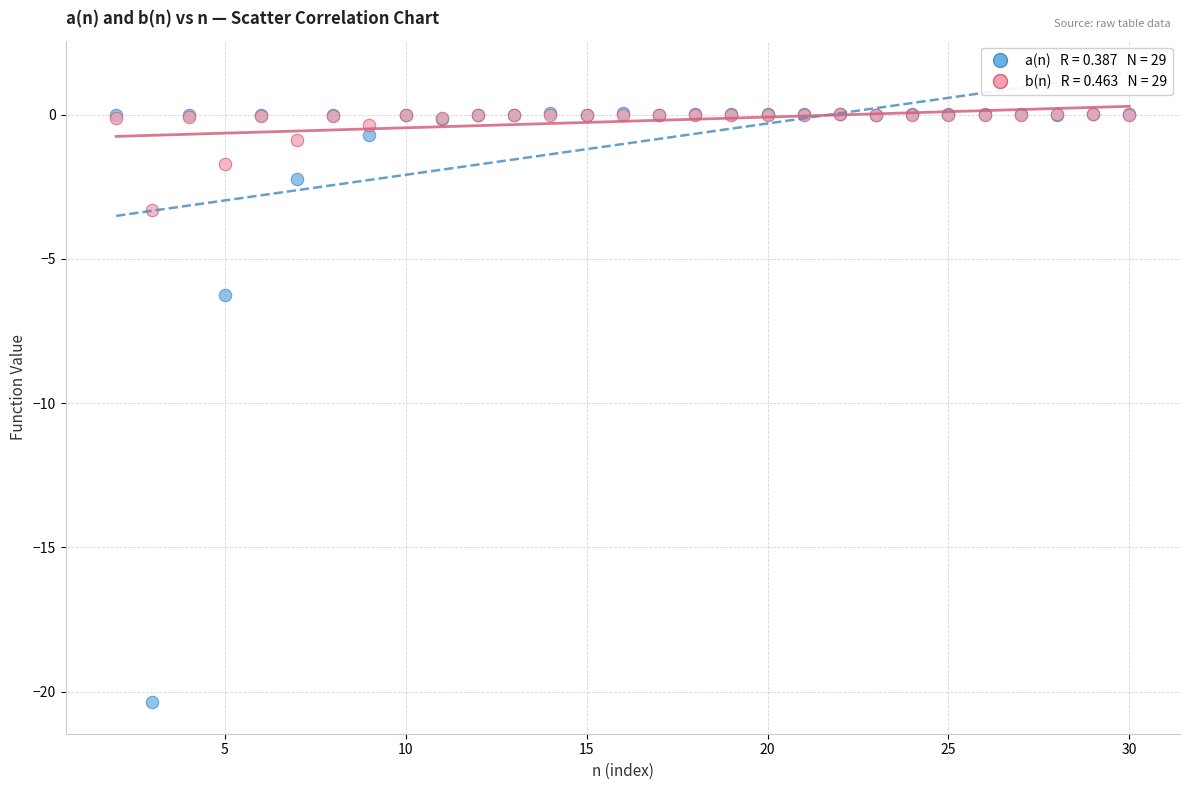

Across all series, what Y value is closest to -10?

-6.2